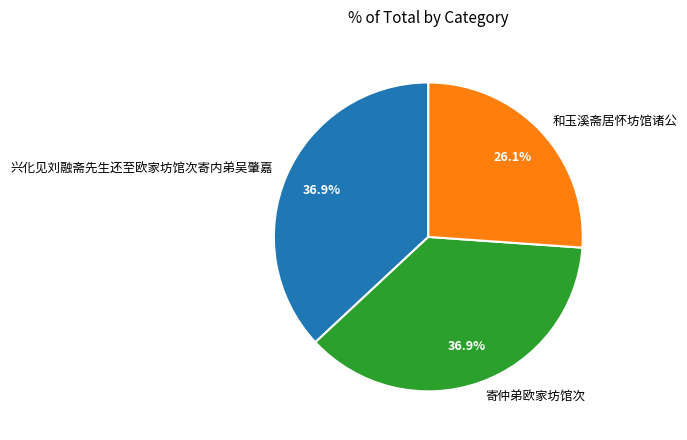

Is it true that 兴化见刘融斋先生还至欧家坊馆次寄内弟吴肇嘉 is 24% of the pie?

False